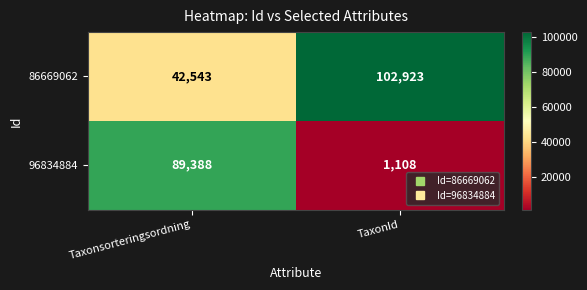

Rank the series at Taxonsorteringsordning from lowest to highest value.

86669062, 96834884